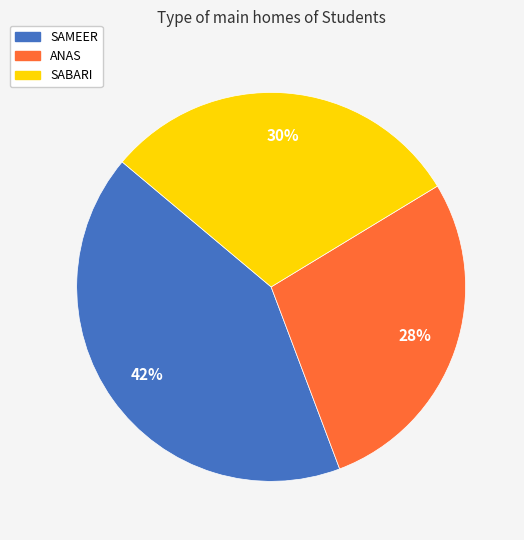

The SAMEER slice represents 42% of the pie. True or false?

True